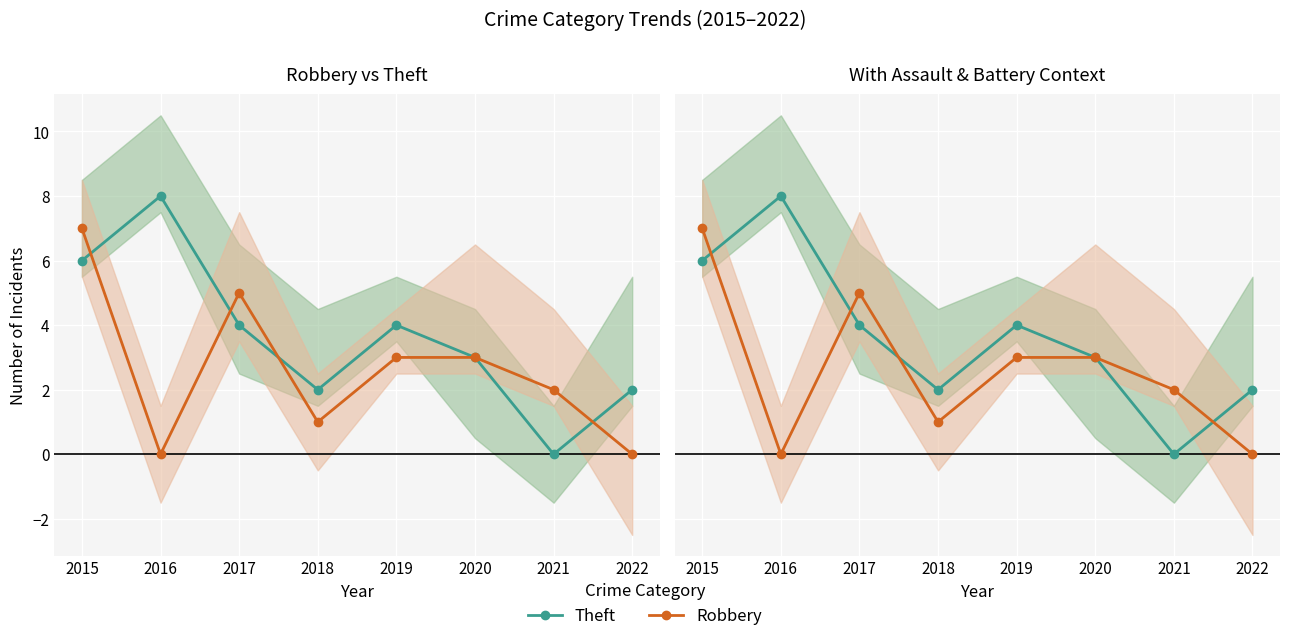

What is the difference between the highest and lowest values at 2021?

2